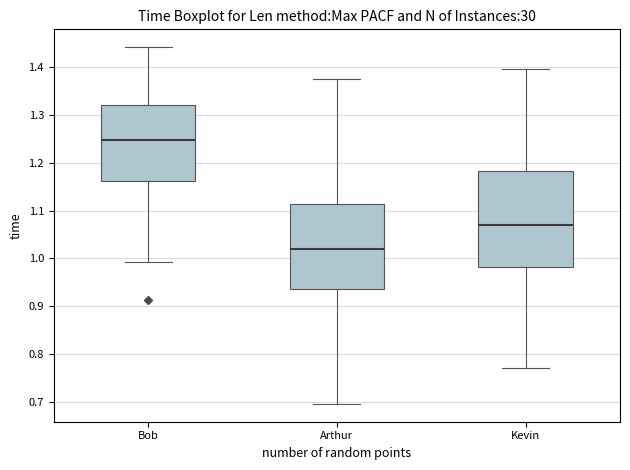

Which box's median line is the lowest?

Arthur